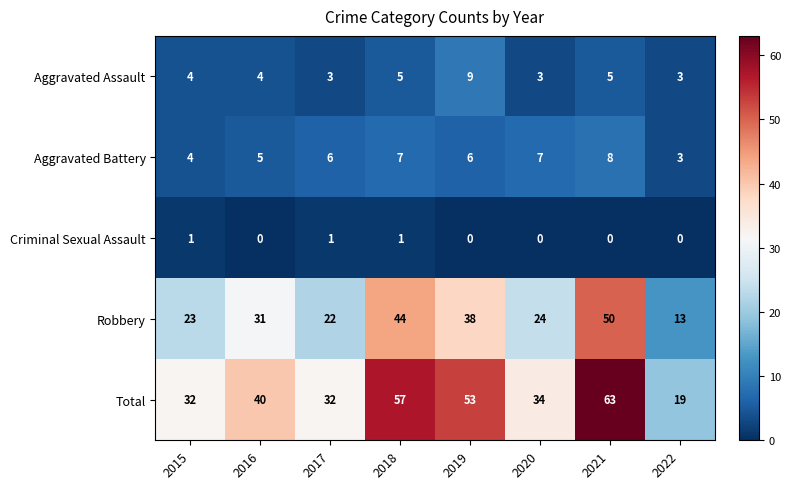

What is the sum of all Aggravated Assault values?

36